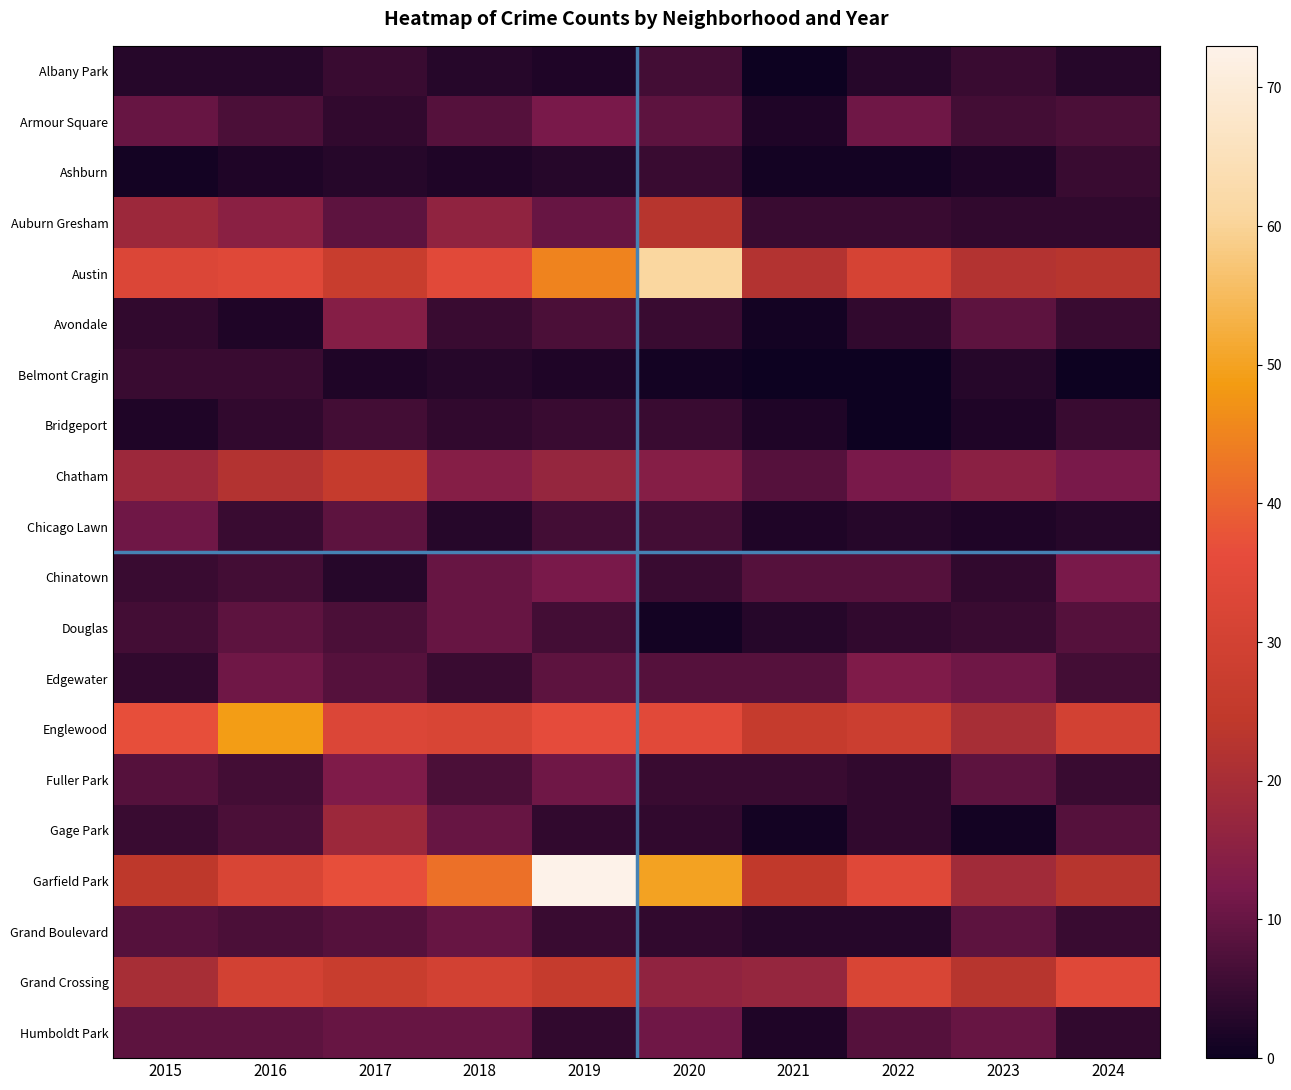

What is the total value across all series at 2022?

208